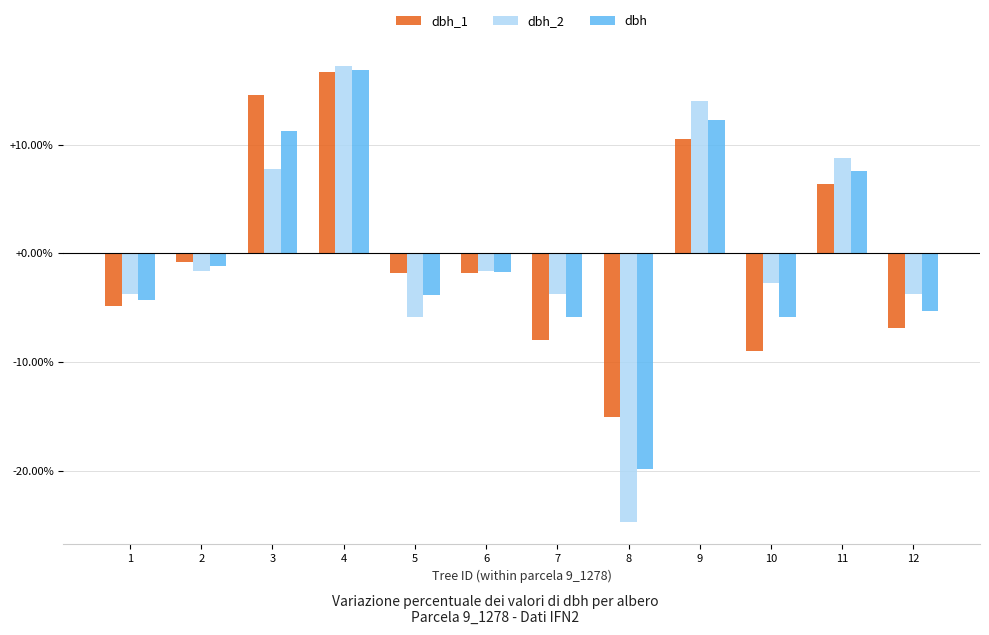

Reading right to left, what are all the values shown in this chart?

dbh_1: -6.9	6.4	-9.0	10.5	-15.1	-7.9	-1.8	-1.8	16.6	14.6	-0.8	-4.9
dbh_2: -3.7	8.8	-2.7	14.0	-24.7	-3.7	-1.7	-5.8	17.2	7.8	-1.7	-3.7
dbh: -5.3	7.6	-5.9	12.2	-19.8	-5.9	-1.7	-3.8	16.9	11.2	-1.2	-4.3